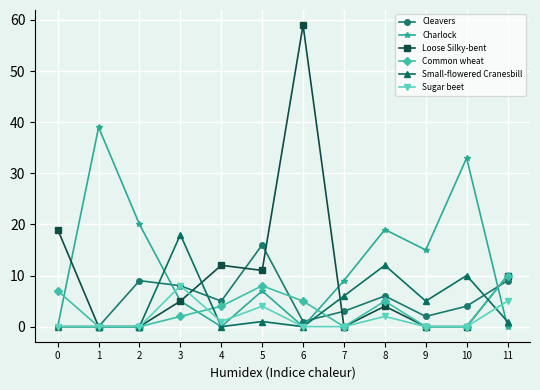

Between 0 and 6, which series saw the biggest shift?

Loose Silky-bent